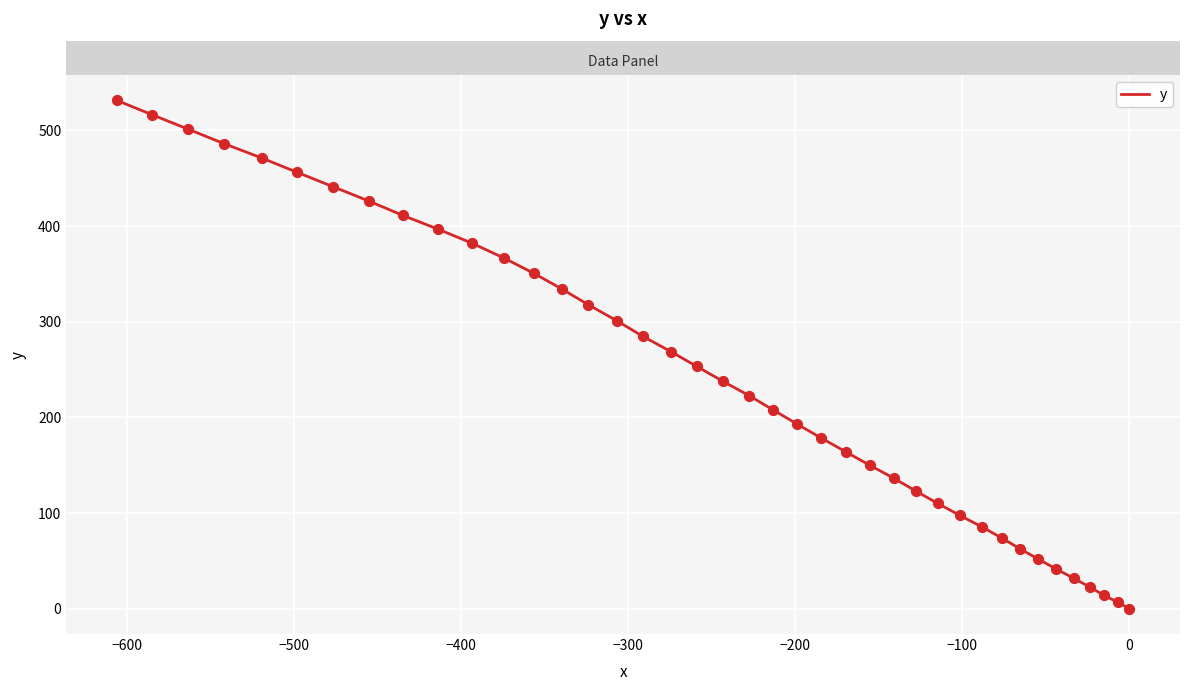

Approximately how many times larger is the value at −100 compared to 17?

0.3